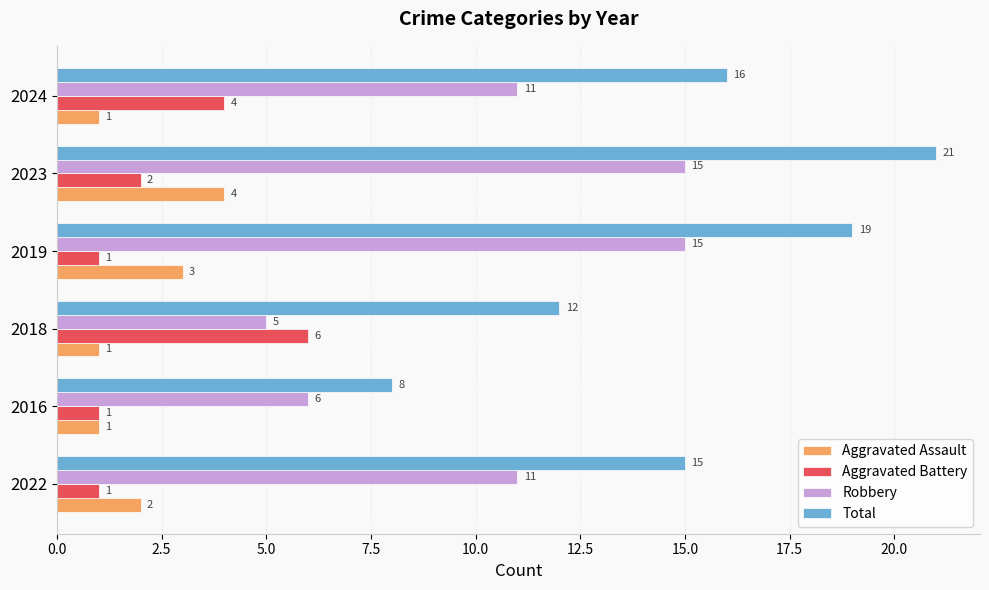

Is the value of Total at 2022 greater than the value of Robbery at 2018?

Yes